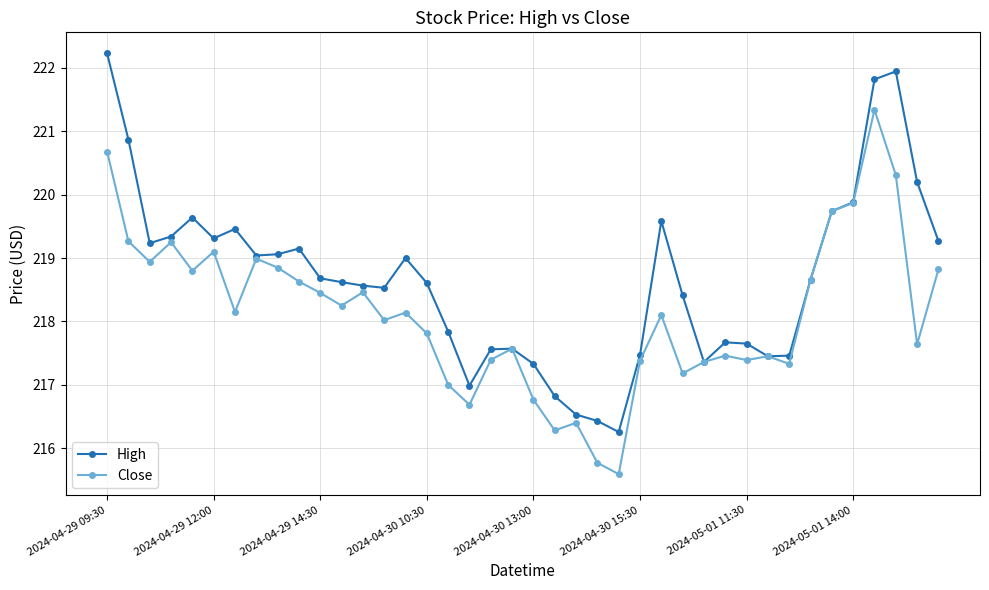

Which series has the largest total across all categories?

High